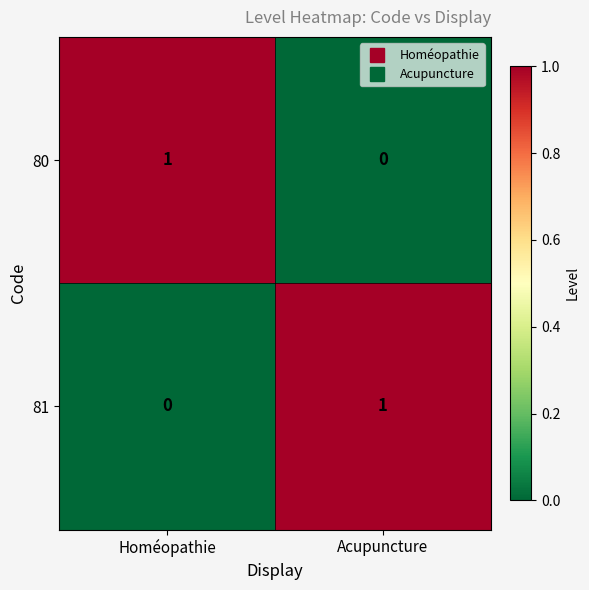

Is it true that 80 equals 0 at Homéopathie?

False